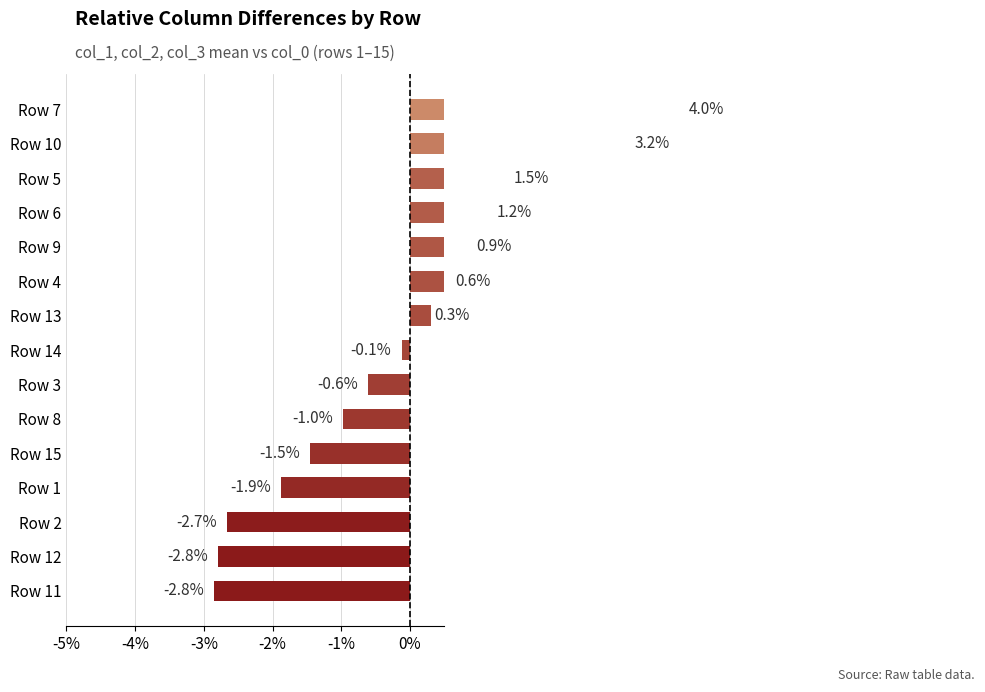

Where does the data first go above 0?

Row 13